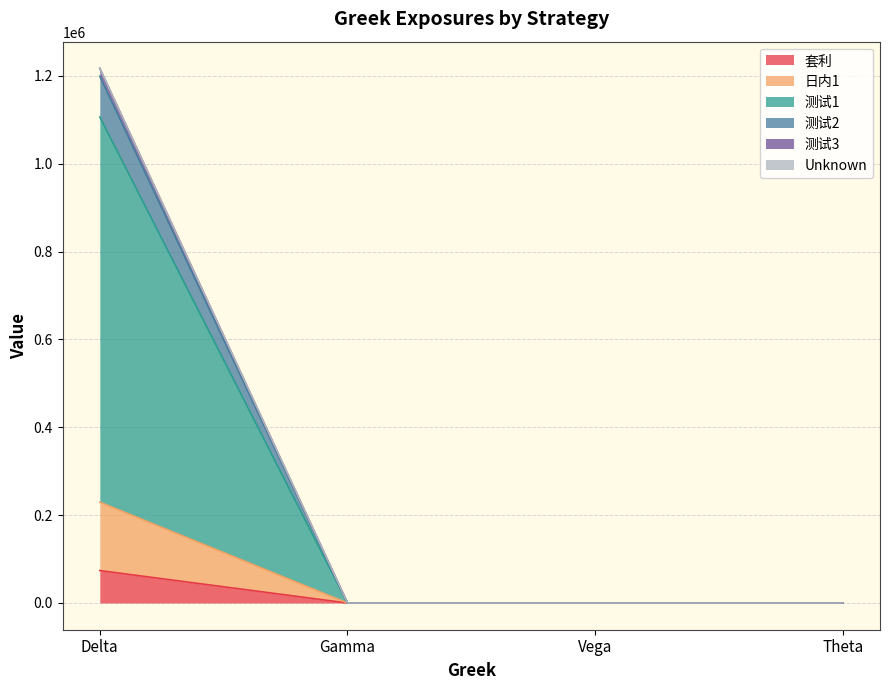

True or false: 日内1 has a value of 36882.5 at Theta.

False